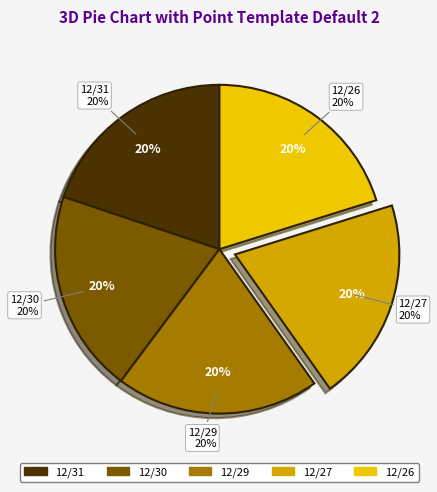

True or false: 12/30 accounts for 20% of the total.

True